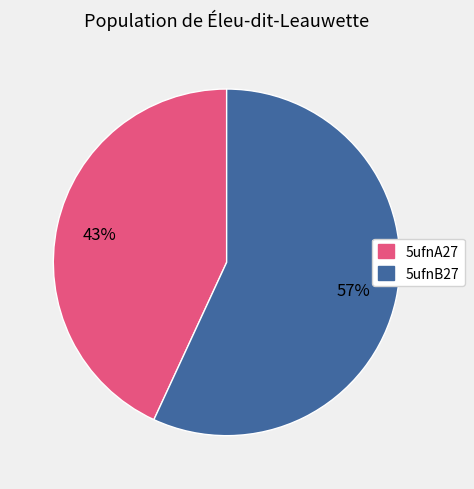

Rank the categories by value from lowest to highest.

5ufnA27, 5ufnB27